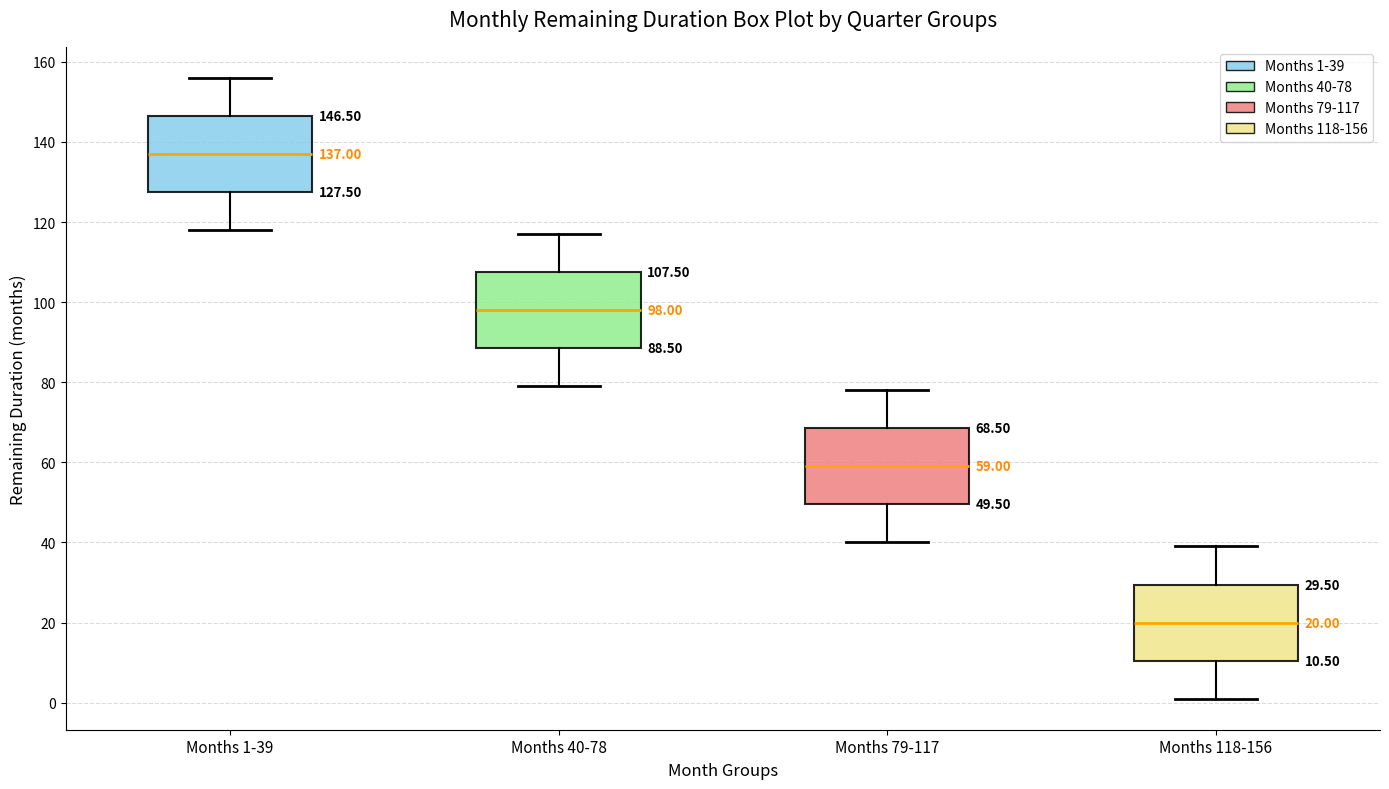

Which box has the lowest median line?

Months 118-156